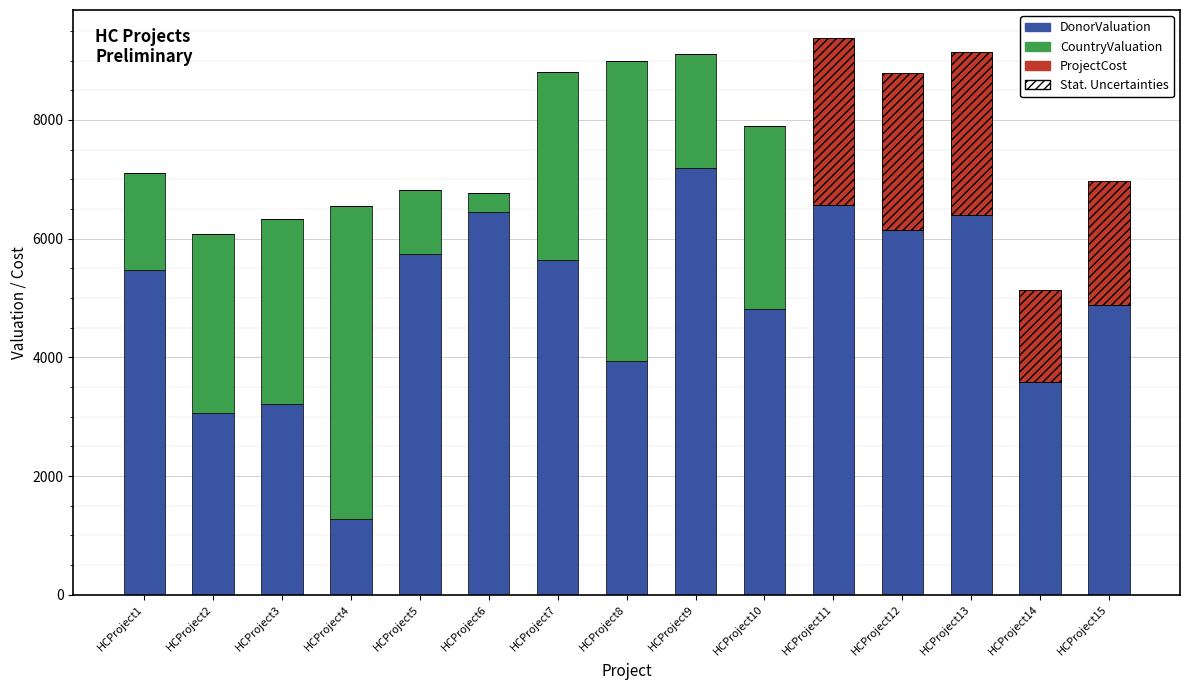

Which series has the largest total across all categories?

DonorValuation